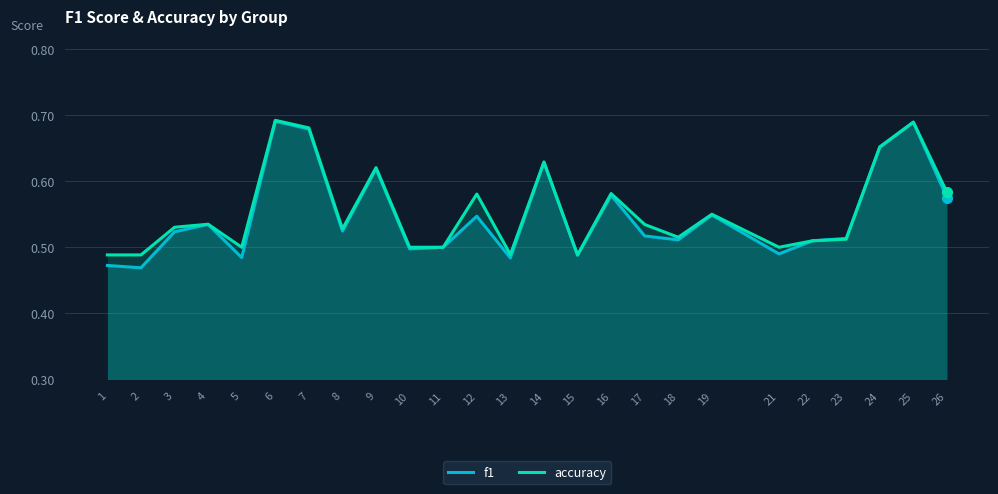

List the series in order of their peak value, lowest first.

f1, accuracy